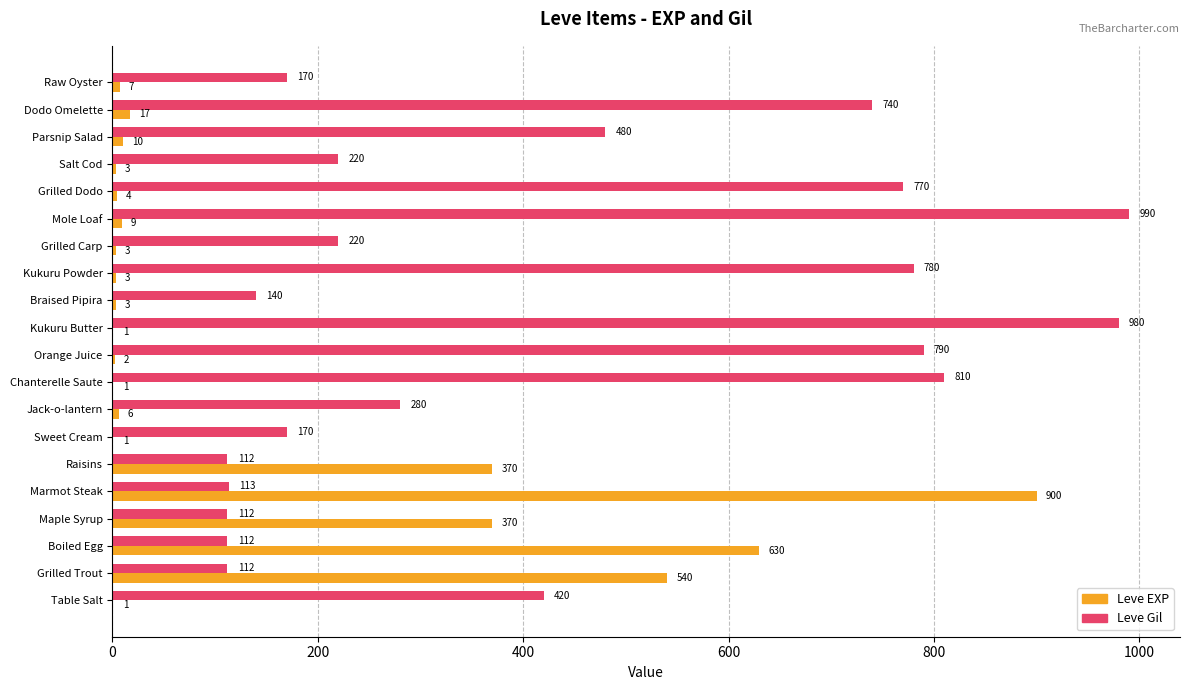

What is the sum of all Leve Gil values?

8521